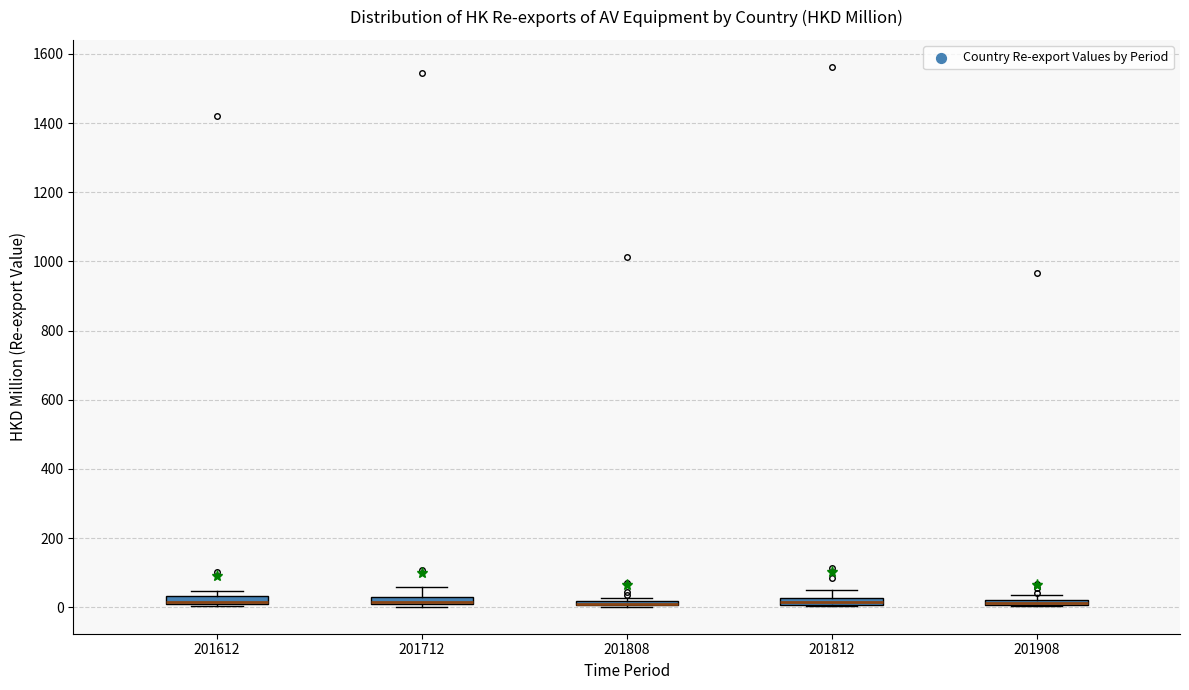

Where is the upper edge of the box at x = 201712 on the y-axis? The values are not printed on the chart, so give them approximately, as read against the axis.

20